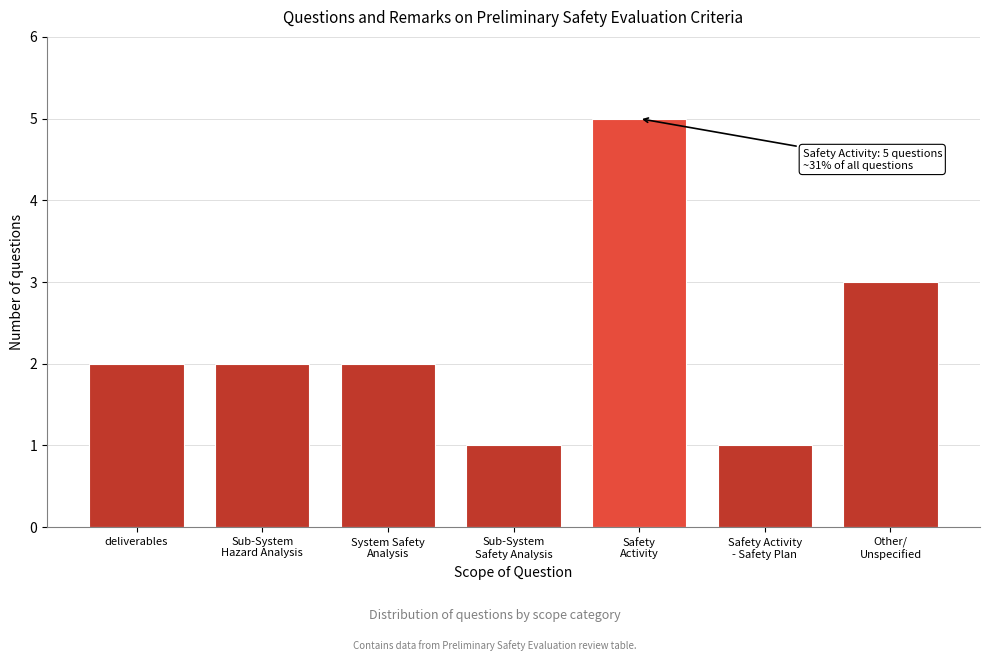

Reading right to left, what are all the values shown in this chart?

3	1	5	1	2	2	2